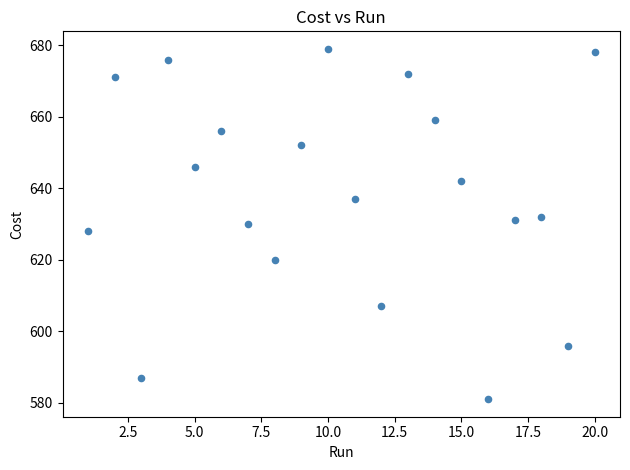

What is the range of X values (max minus min)?

19.0